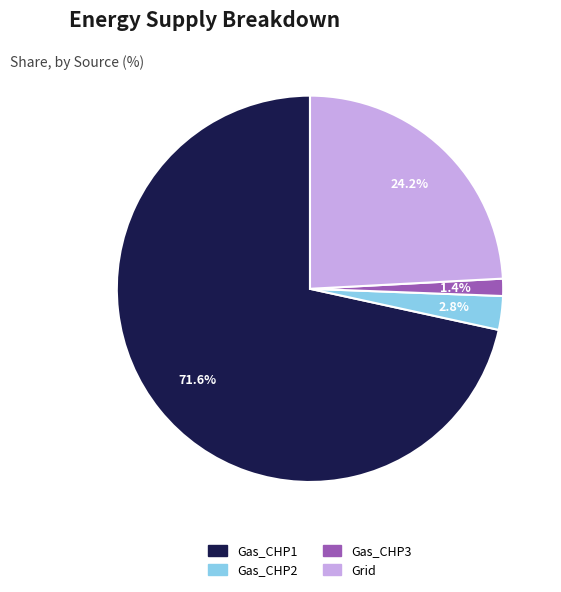

How many slices are in this pie chart?

4